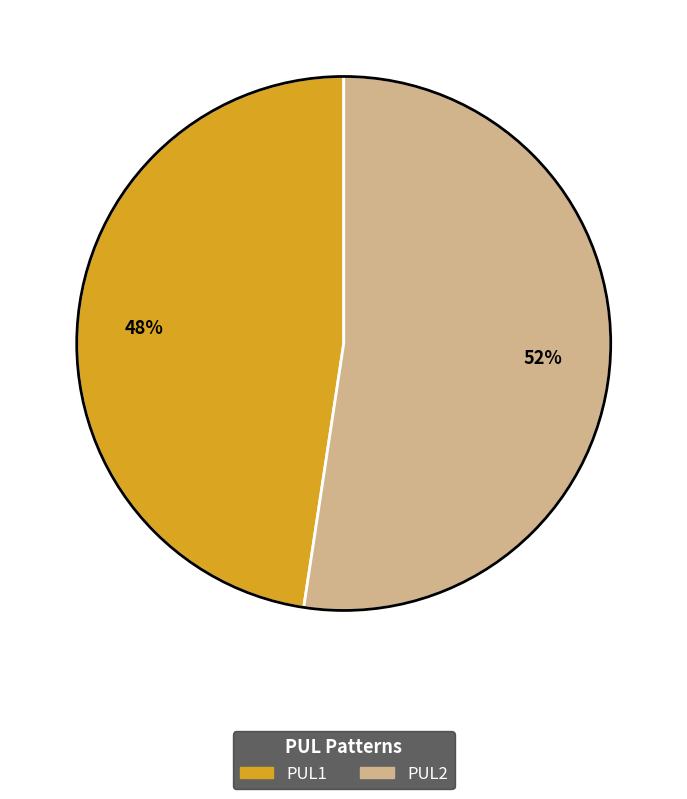

Count the number of slices in the pie.

2